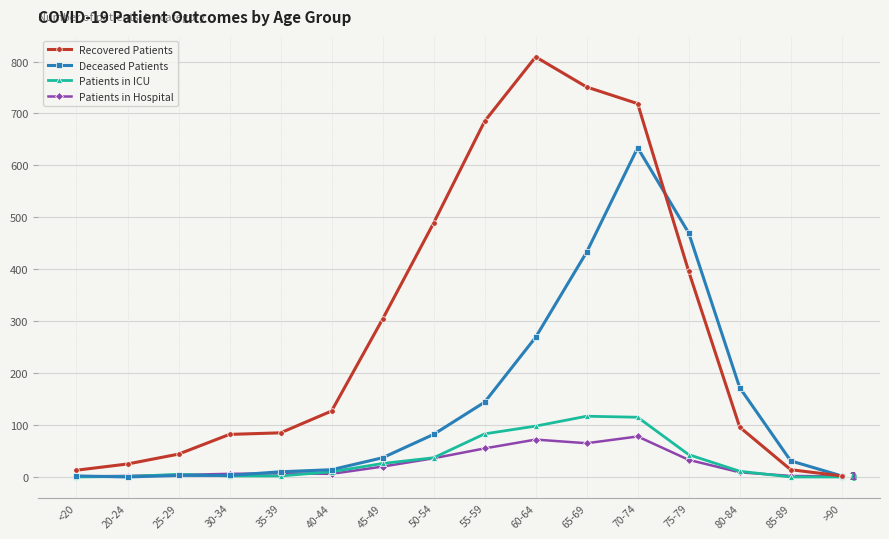

True or false: Deceased Patients has more than 0 points higher than both neighbors.

True